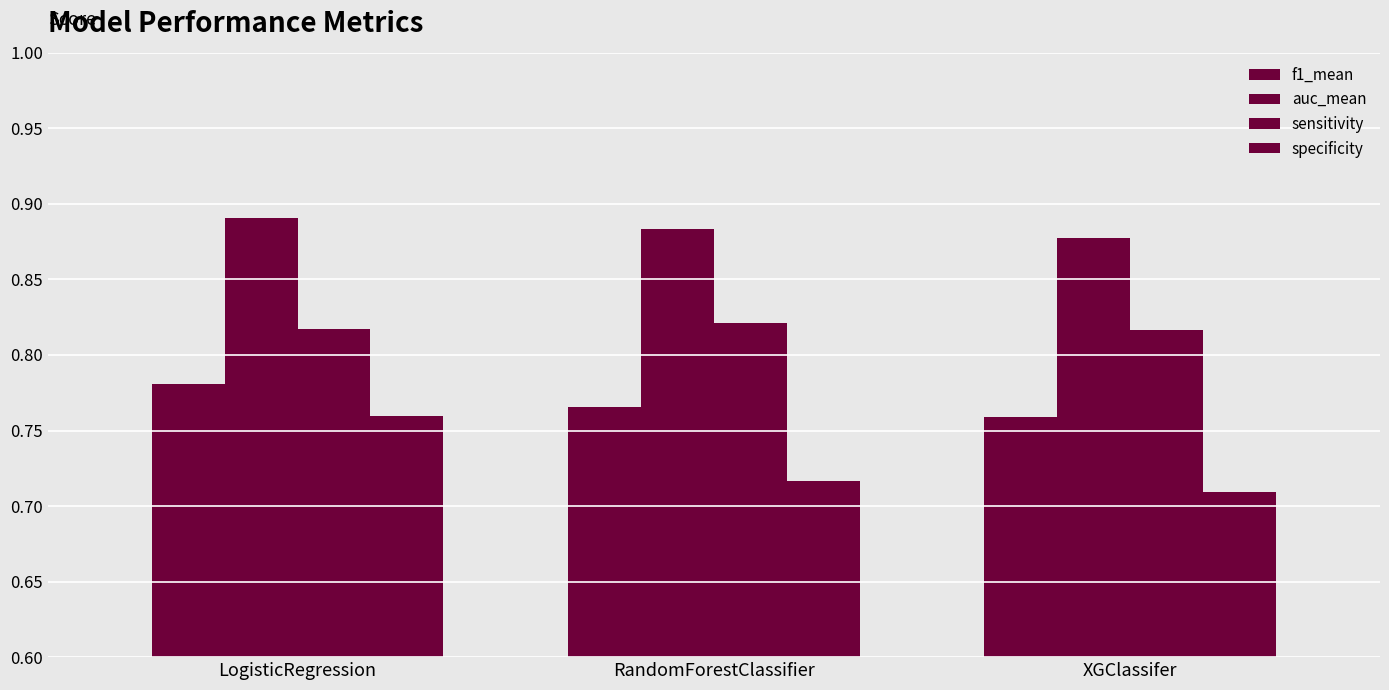

Reading left to right, what are all the values shown in this chart?

f1_mean: LogisticRegression=0.8	RandomForestClassifier=0.8	XGClassifer=0.8
auc_mean: LogisticRegression=0.9	RandomForestClassifier=0.9	XGClassifer=0.9
sensitivity: LogisticRegression=0.8	RandomForestClassifier=0.8	XGClassifer=0.8
specificity: LogisticRegression=0.8	RandomForestClassifier=0.7	XGClassifer=0.7